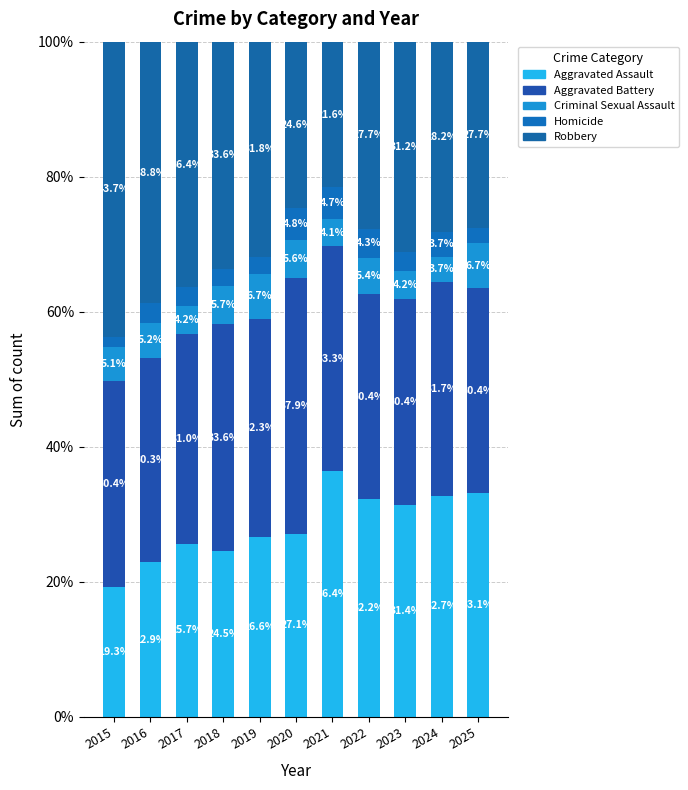

Does the chart contain any negative values?

No